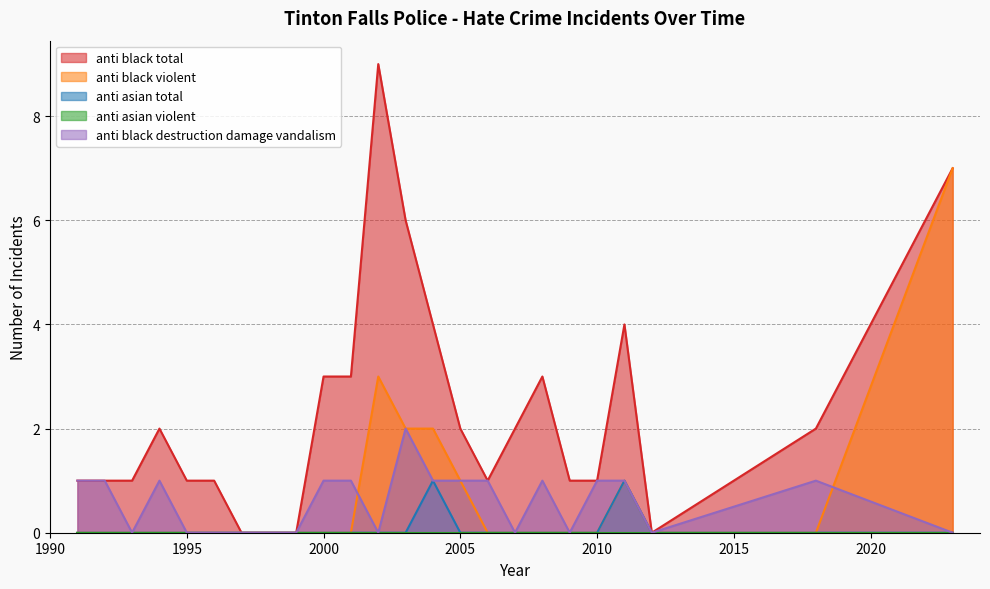

True or false: anti_black_destruction_damage_vandalism has more than 2 interior local peaks.

True